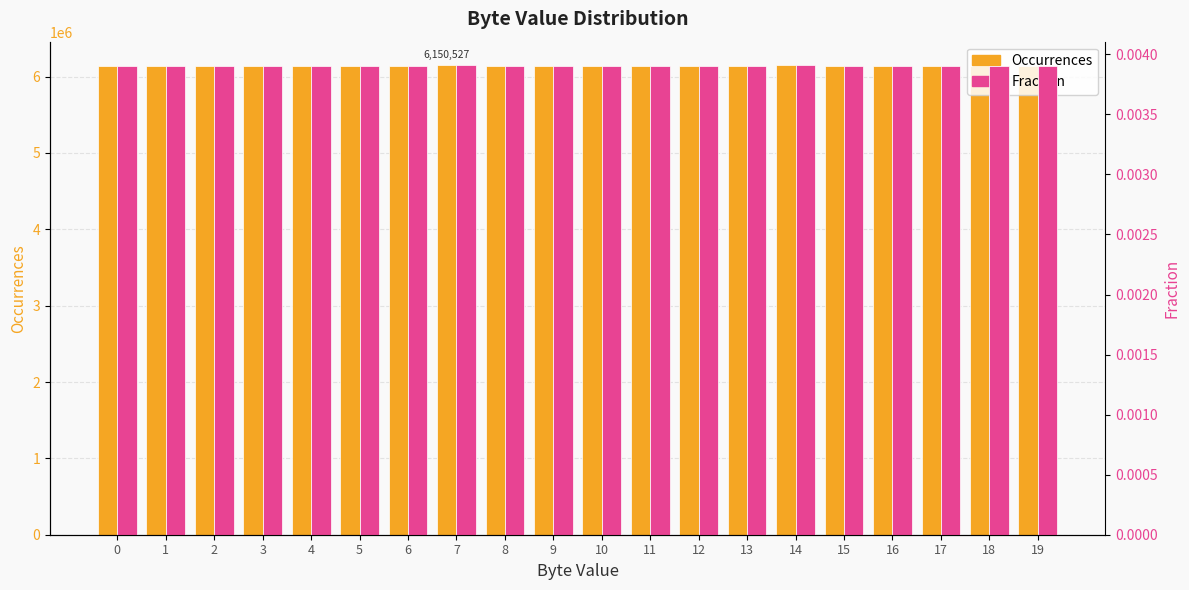

Reading left to right, extract all data points from this chart.

Occurrences: 6143902.0	6141755.0	6144271.0	6145387.0	6143078.0	6145681.0	6139800.0	6150527.0	6137707.0	6144879.0	6145113.0	6140563.0	6143010.0	6142625.0	6147309.0	6144460.0	6145250.0	6141458.0	6143471.0	6144740.0
Fraction: 0.0	0.0	0.0	0.0	0.0	0.0	0.0	0.0	0.0	0.0	0.0	0.0	0.0	0.0	0.0	0.0	0.0	0.0	0.0	0.0